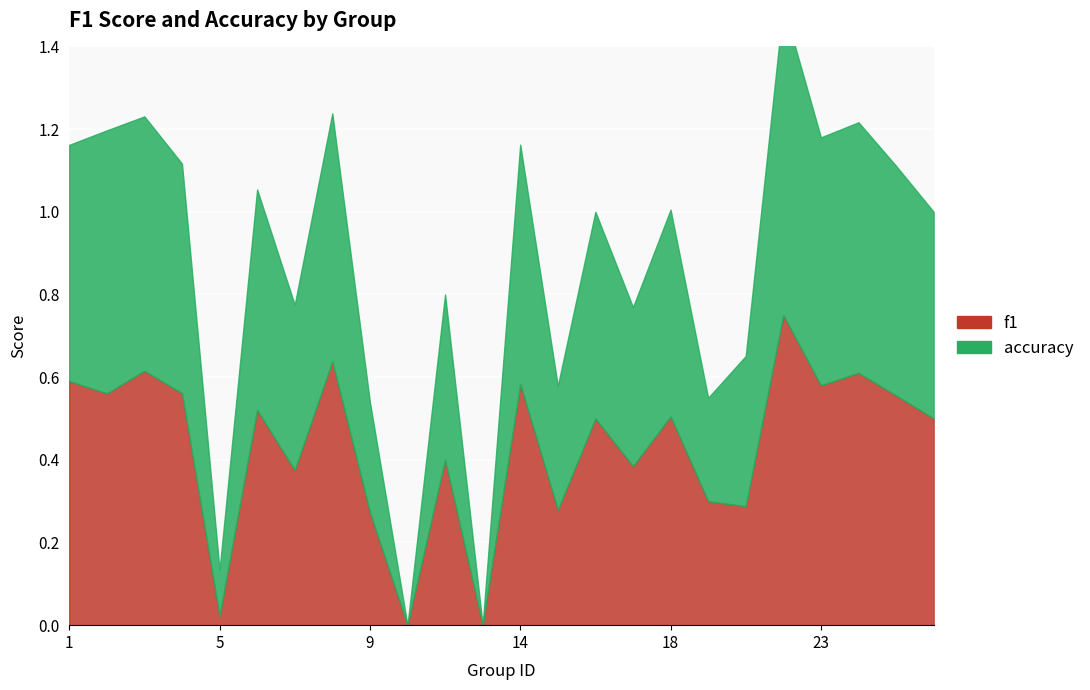

How many values in the f1 series exceed 0?

22